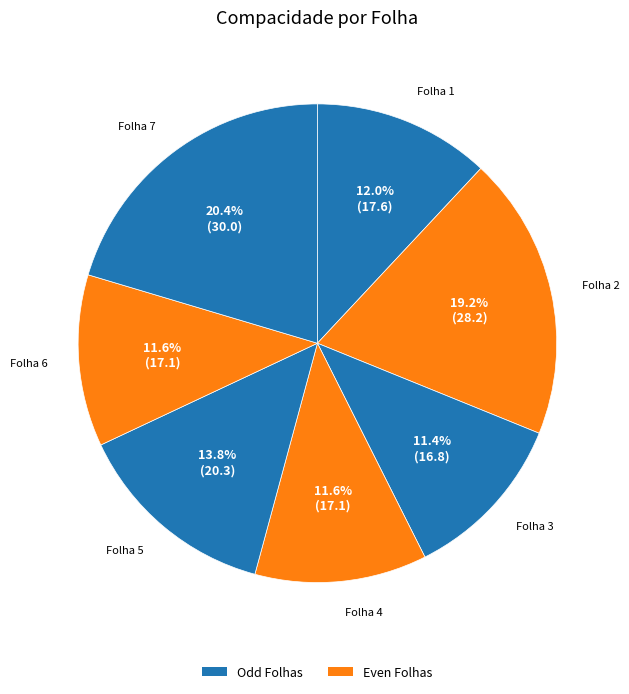

What is the largest slice in the pie chart?

Folha 7